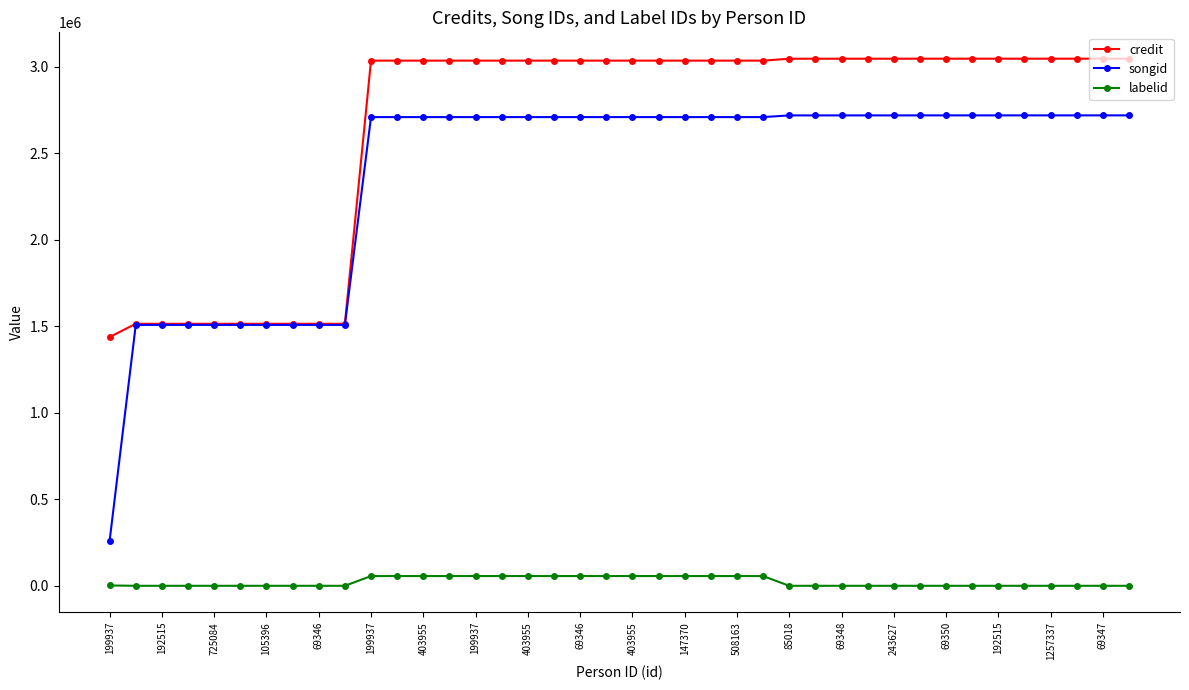

Which series has the largest range (max minus min)?

songid